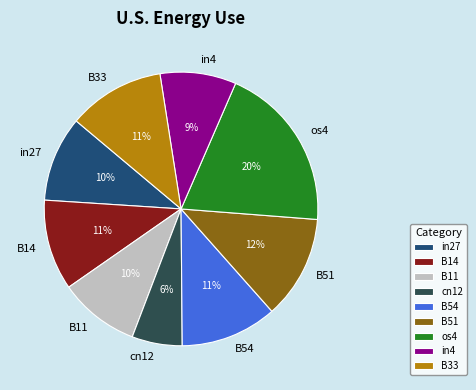

Which category has the biggest portion of the pie?

os4